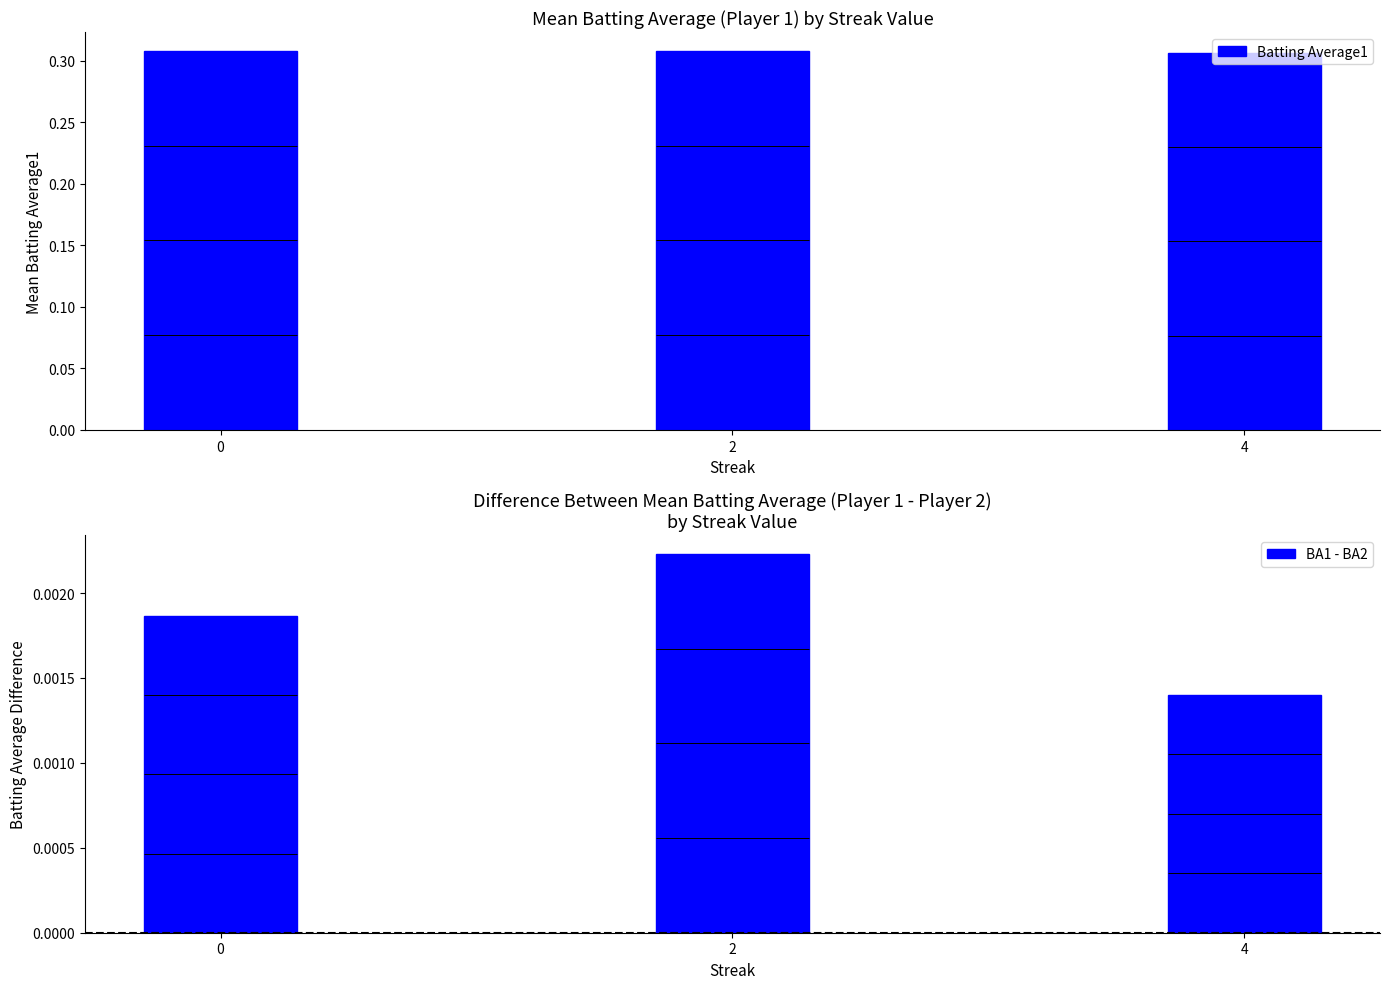

Which category has the highest value across all series?

2